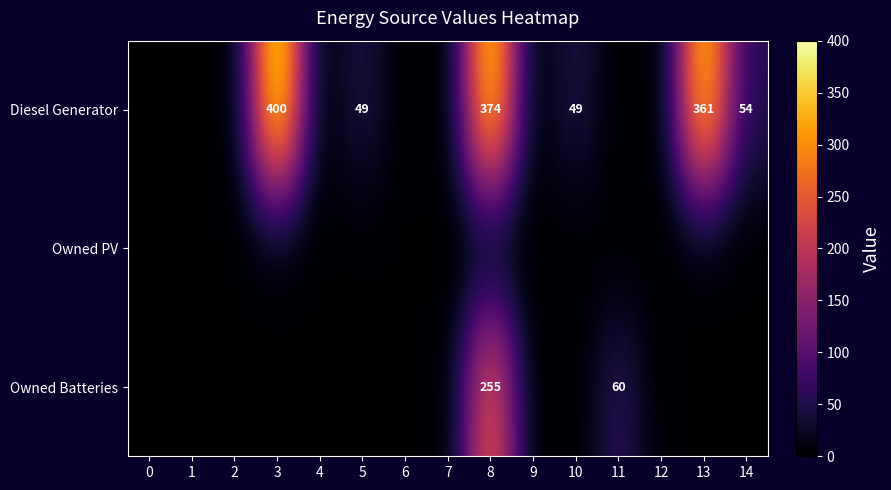

Is it true that Diesel Generator equals 49 at 5?

True